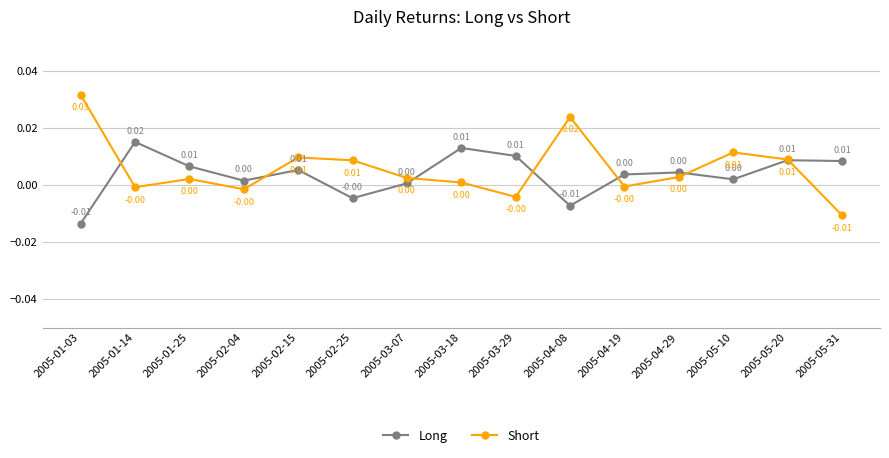

Which series changed the most between 2005-04-08 and 2005-05-31?

Short